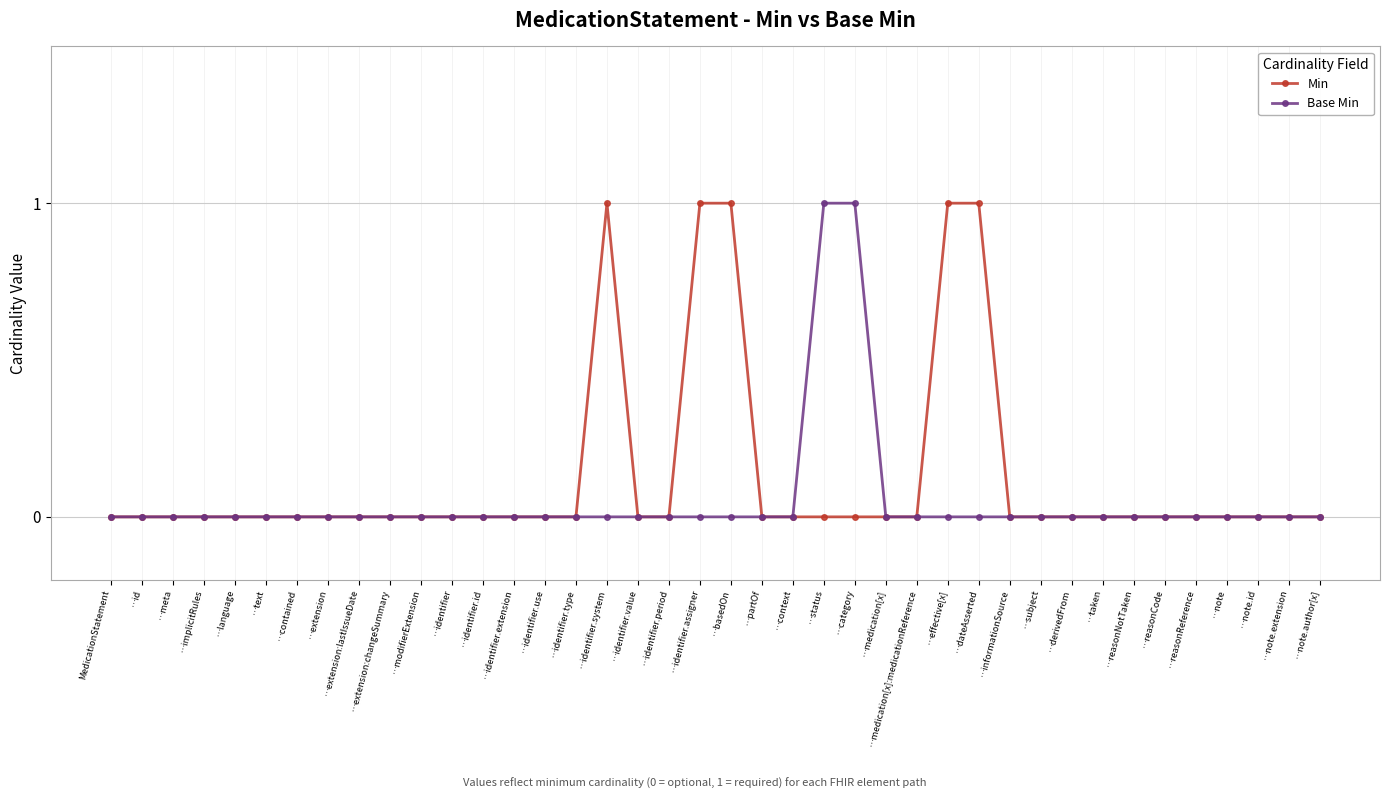

Rank the series at …dateAsserted from lowest to highest value.

Base Min, Min